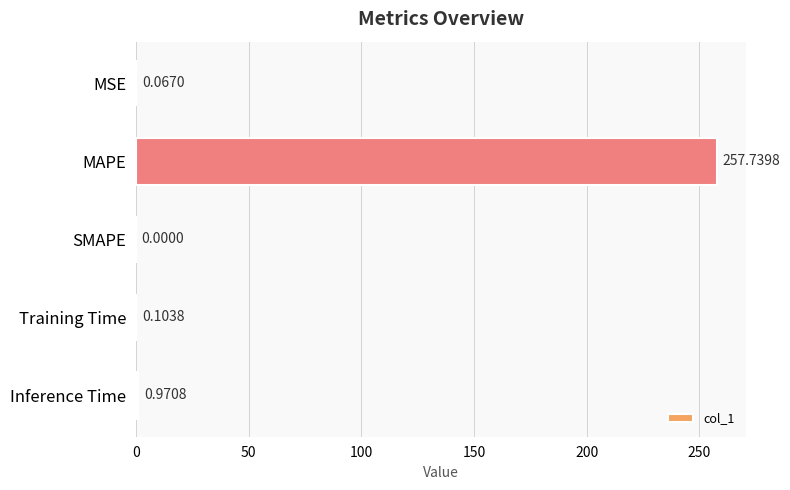

What is the change in value from MSE to Inference Time?

+0.9